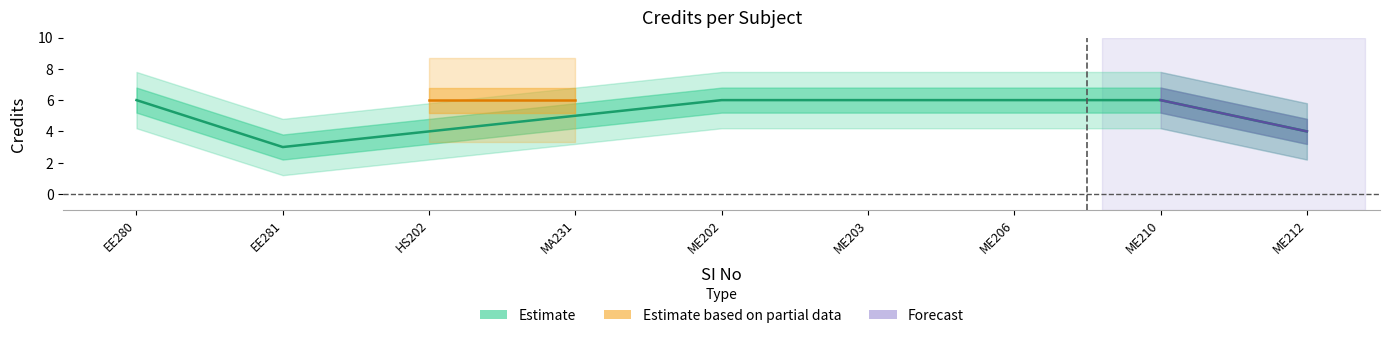

True or false: the data shows 2 at 2.

False